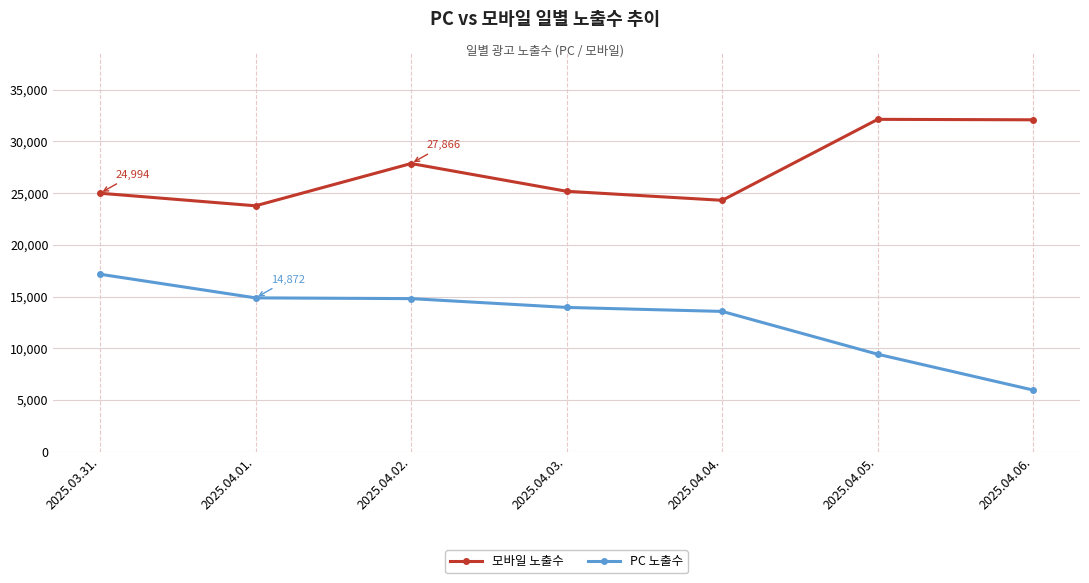

List the series in order of their peak value, highest first.

모바일 노출수, PC 노출수